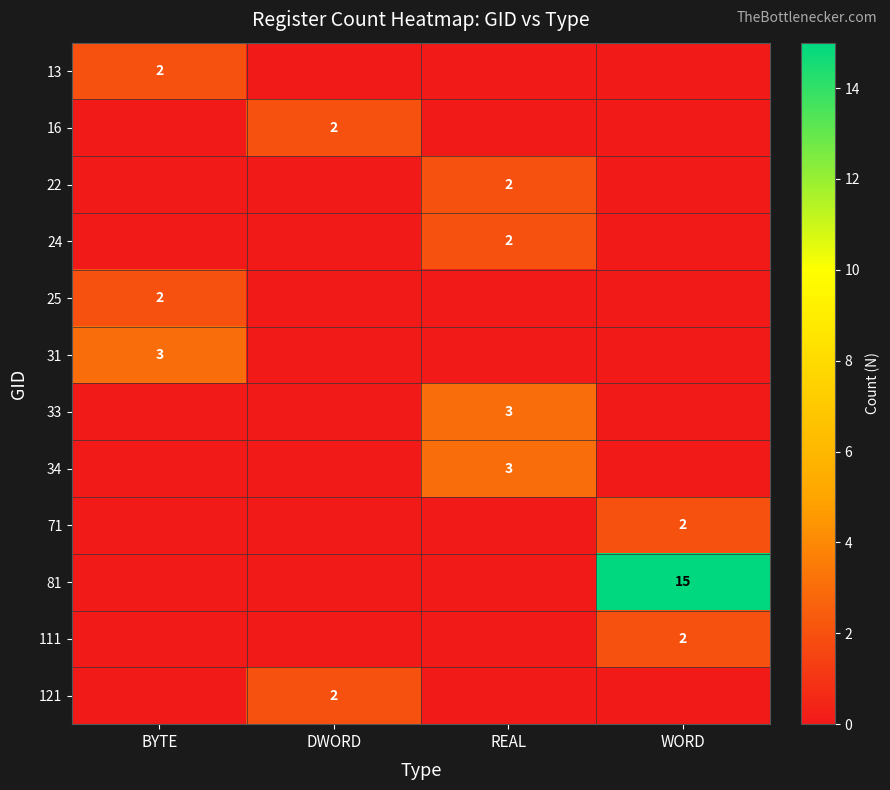

At which category is the sum across all series the highest?

WORD